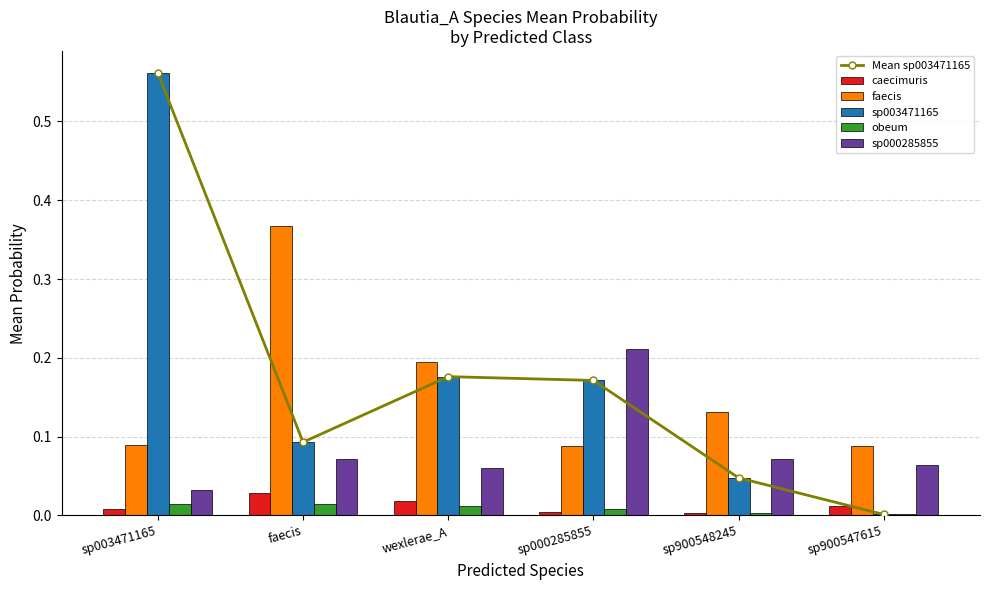

What is the sum of the sp000285855 values at sp900547615 and sp900548245?

0.1